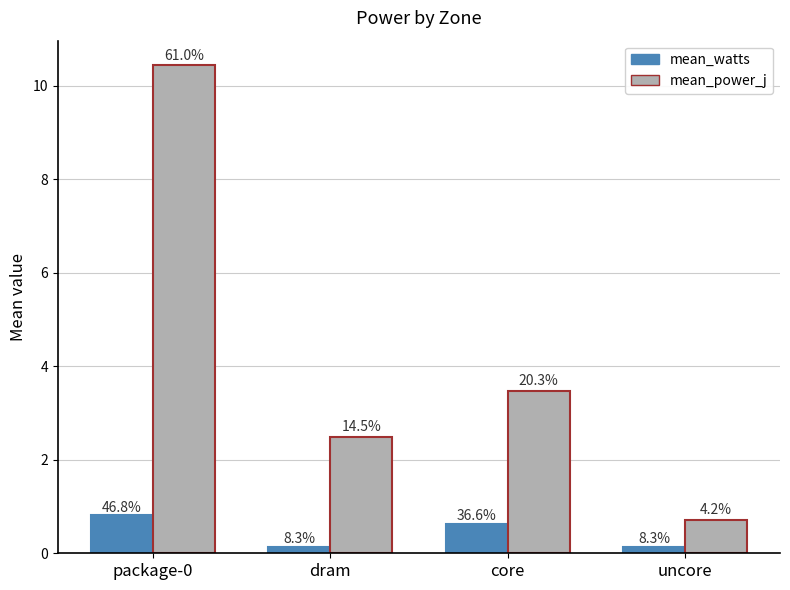

Which series has the widest spread of values?

mean_power_j